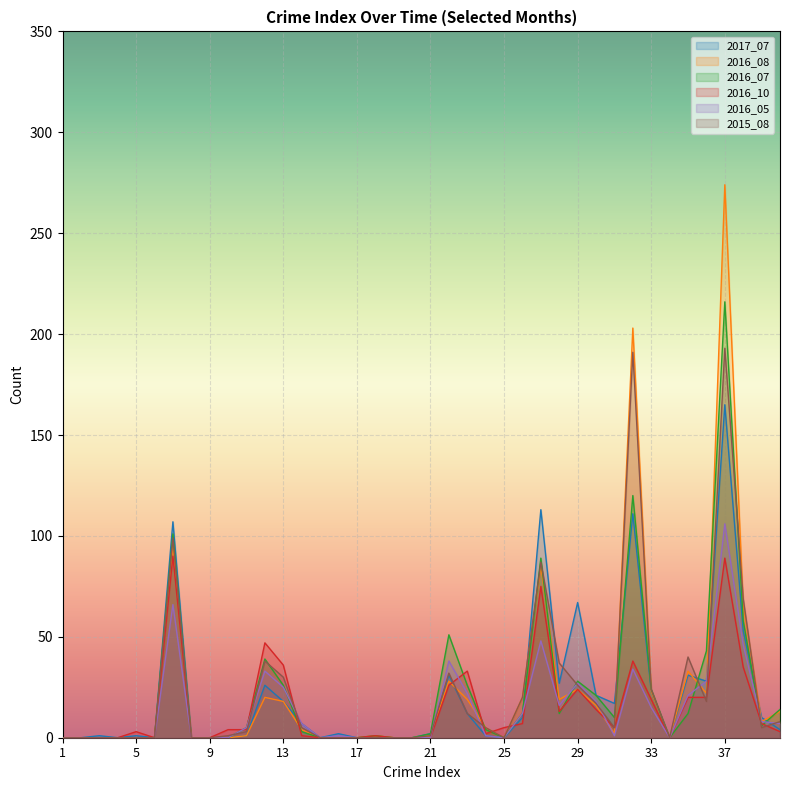

Rank the series by their maximum value, from highest to lowest.

2016_08, 2016_07, 2015_08, 2017_07, 2016_05, 2016_10